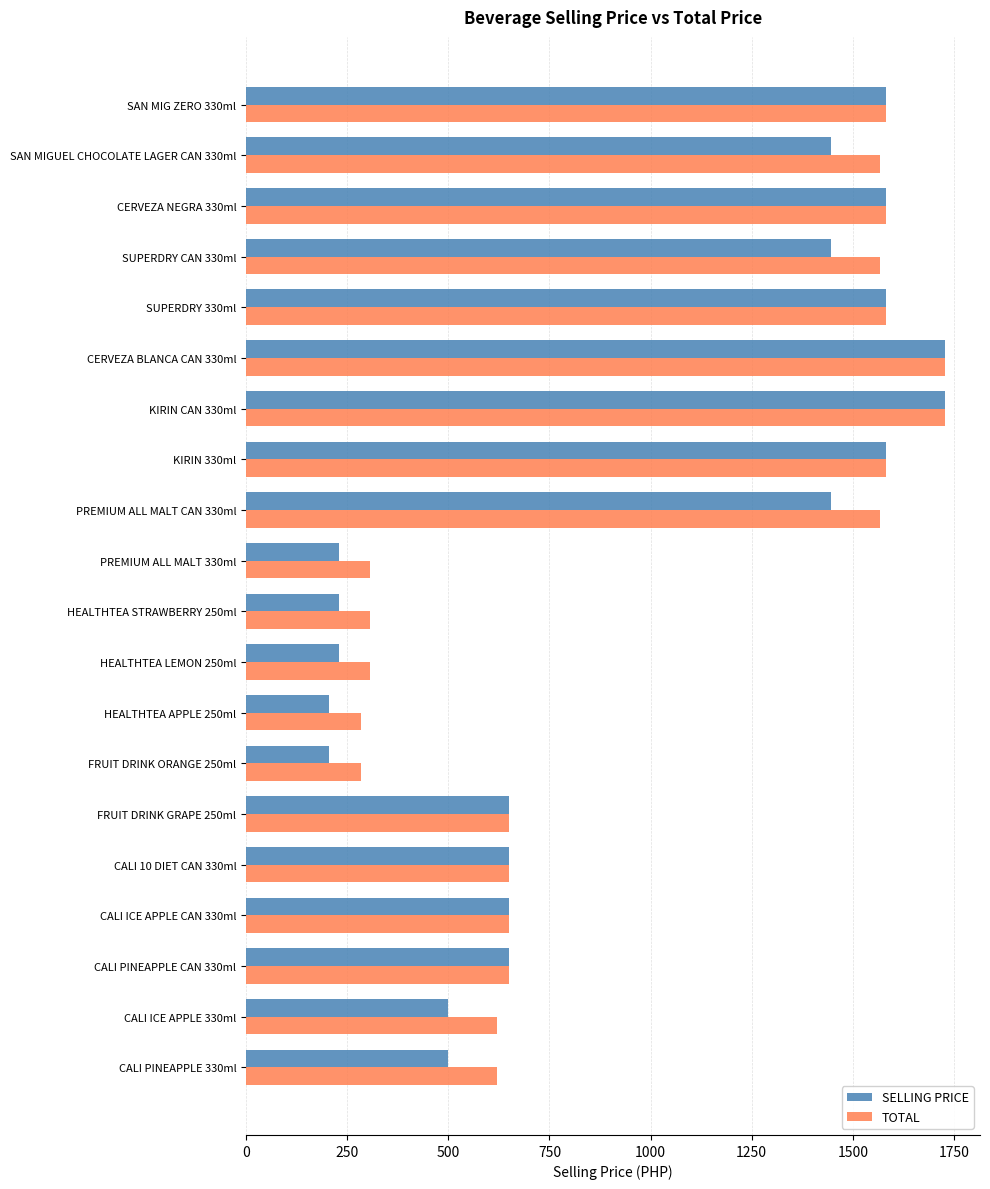

At how many categories does at least one series exceed 406?

15